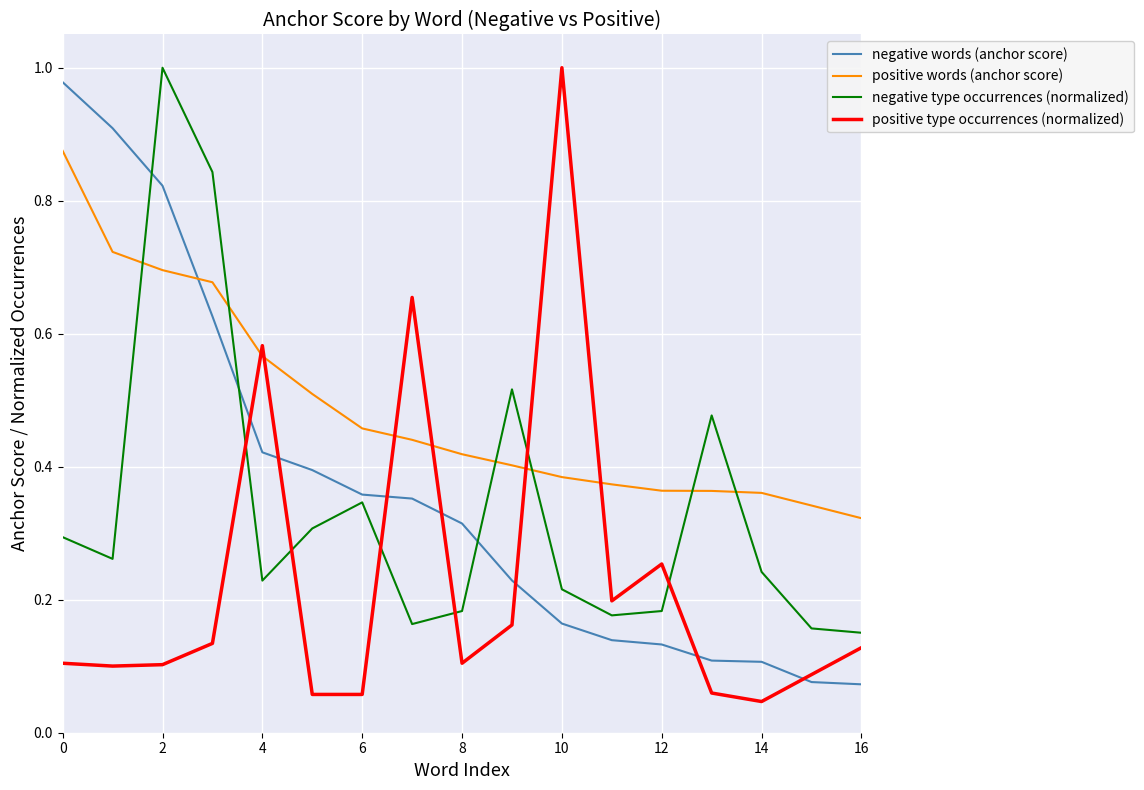

Which series has the largest total across all categories?

positive words (anchor score)